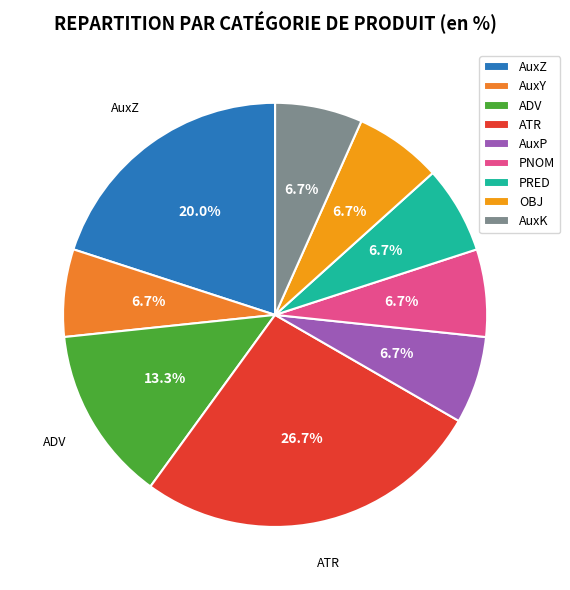

Combined, do PNOM and ADV account for over 50%?

No